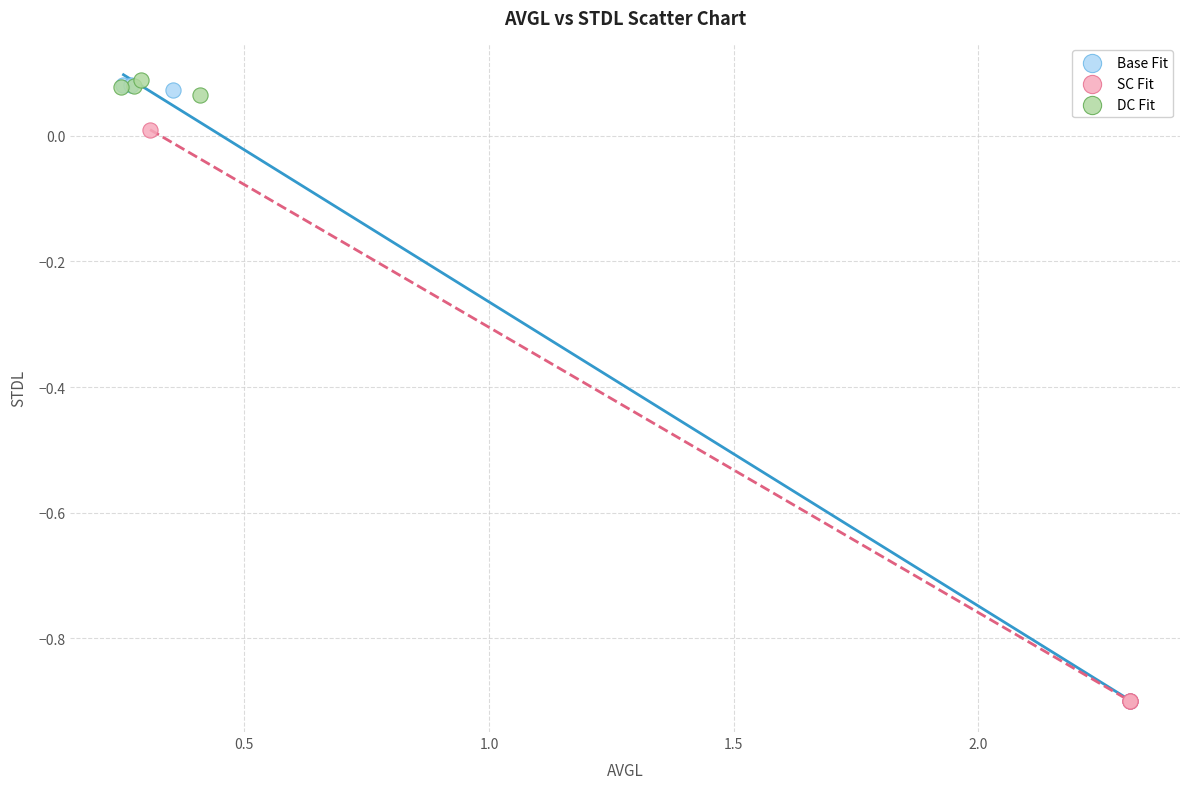

Which series has the widest spread of Y values?

Base Fit